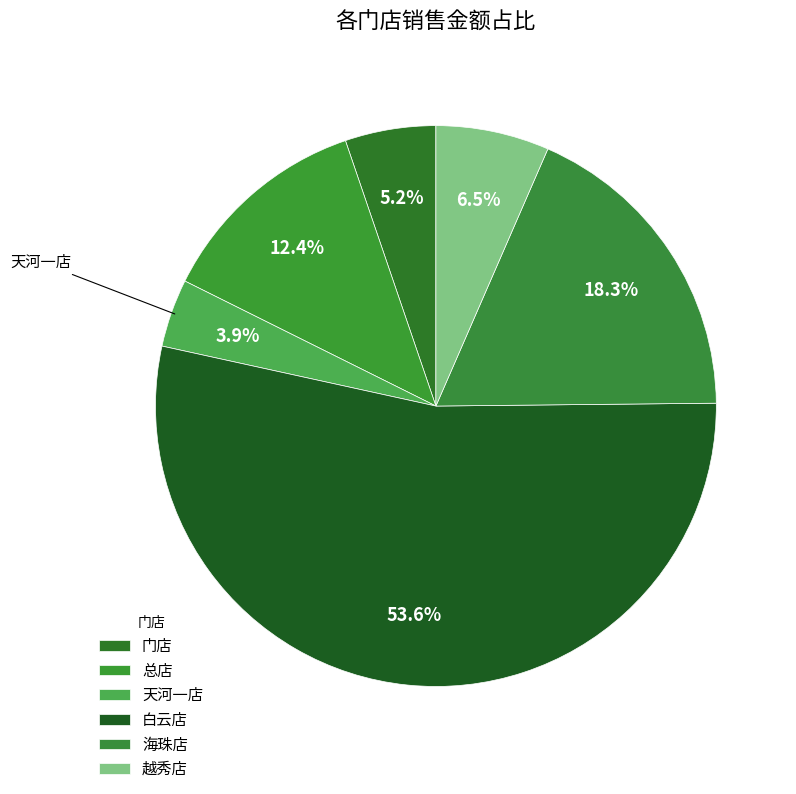

How many slices are in this pie chart?

6